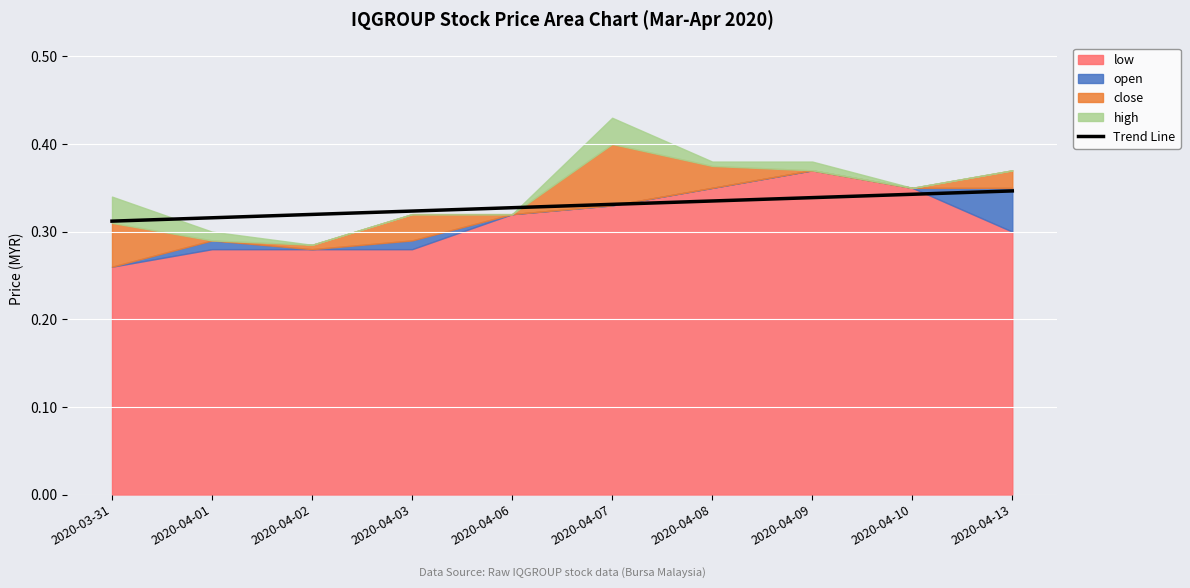

True or false: the data shows 0.2 at 2020-03-31.

False